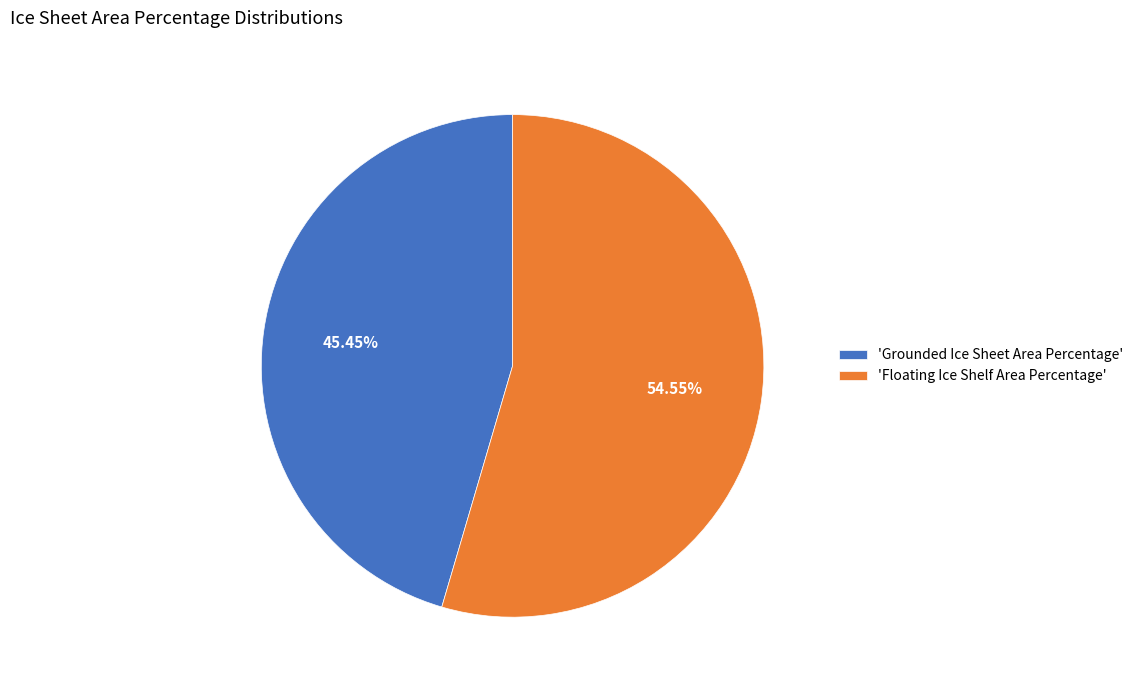

To the nearest percent, what is the difference between the largest and smallest slice percentages?

9%